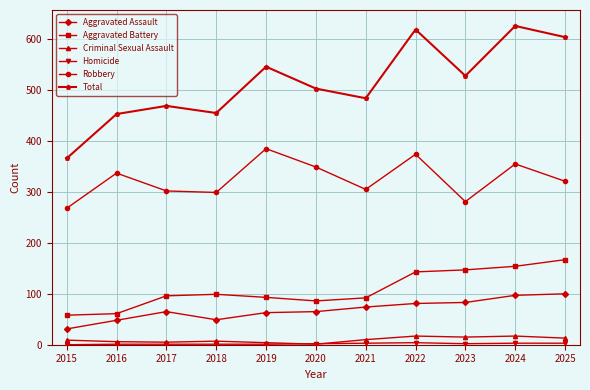

Is the value of Robbery at 2024 greater than the value of Criminal Sexual Assault at 2024?

Yes